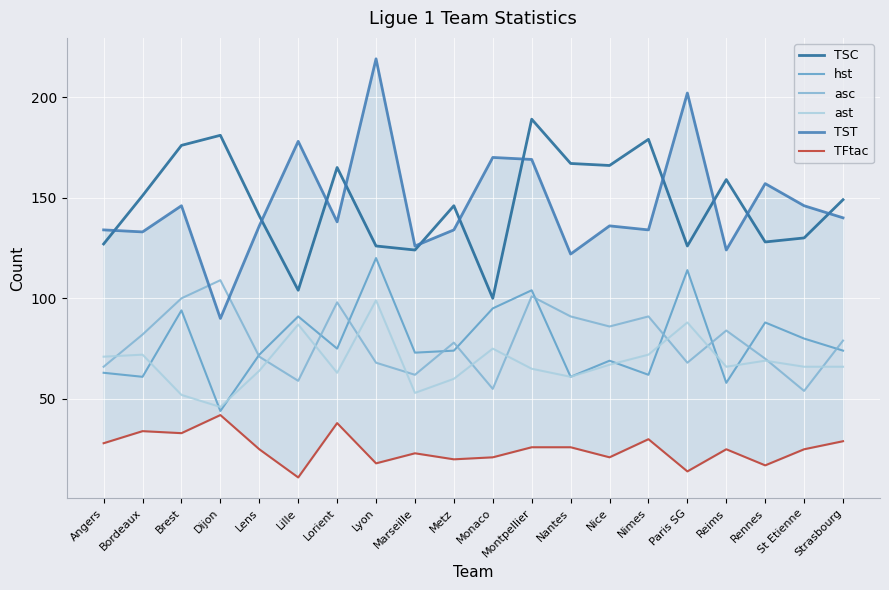

What are all the series names shown in the legend?

TSC, hst, asc, ast, TST, TFtac